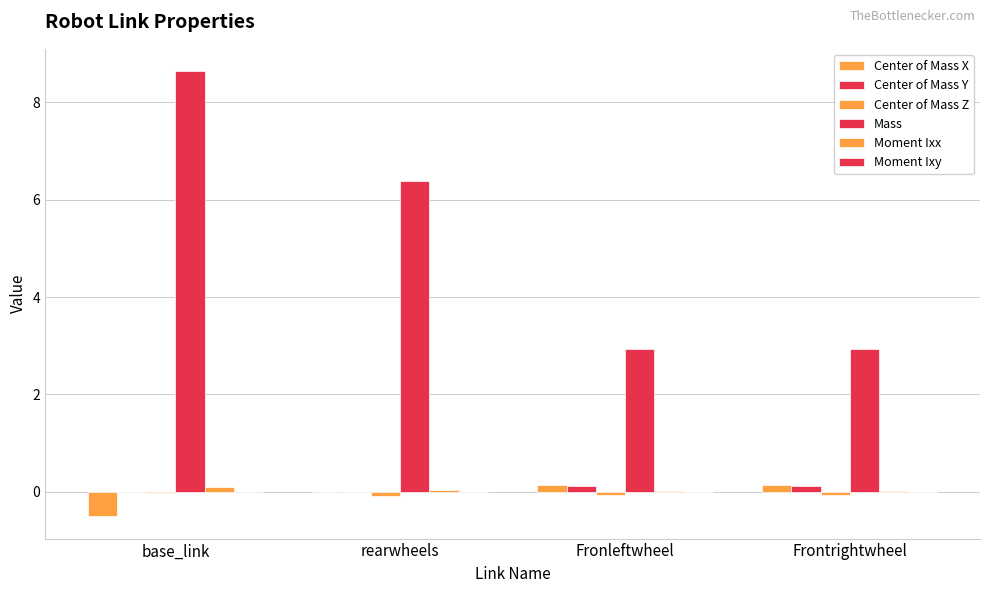

Which has a higher value, rearwheels or base_link?

rearwheels